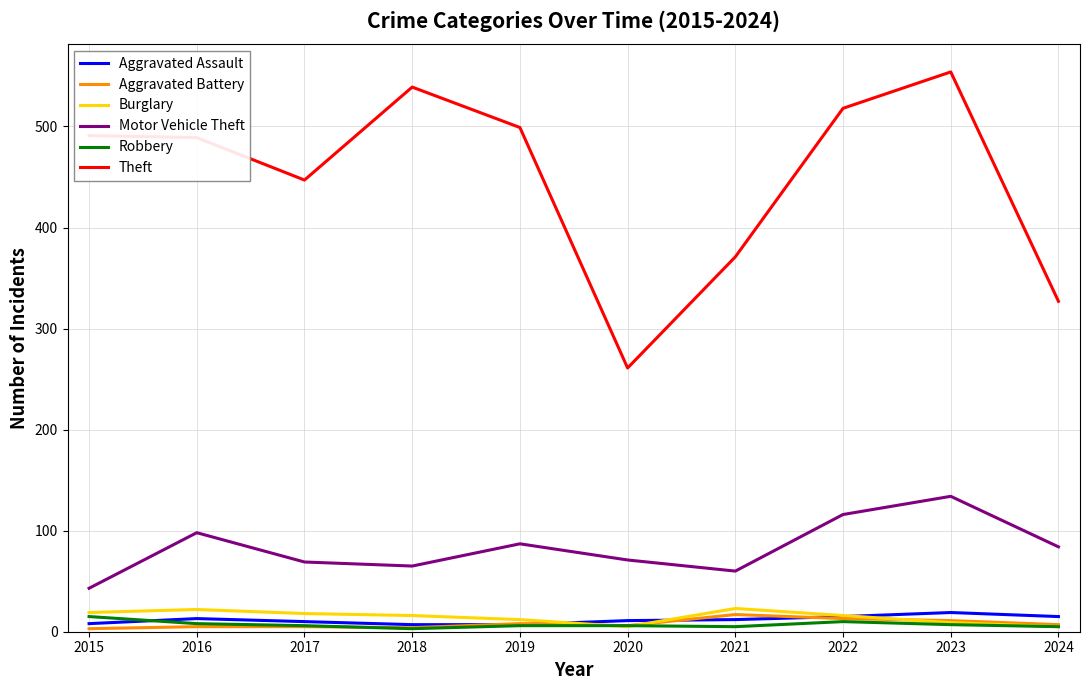

At which category does the chart reach its peak across all series?

2023